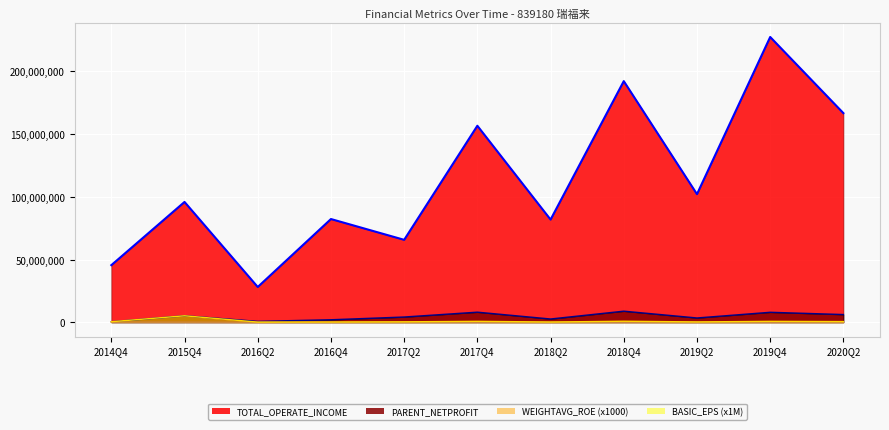

Where is TOTAL_OPERATE_INCOME nearest to the value 127840915?

2019Q2